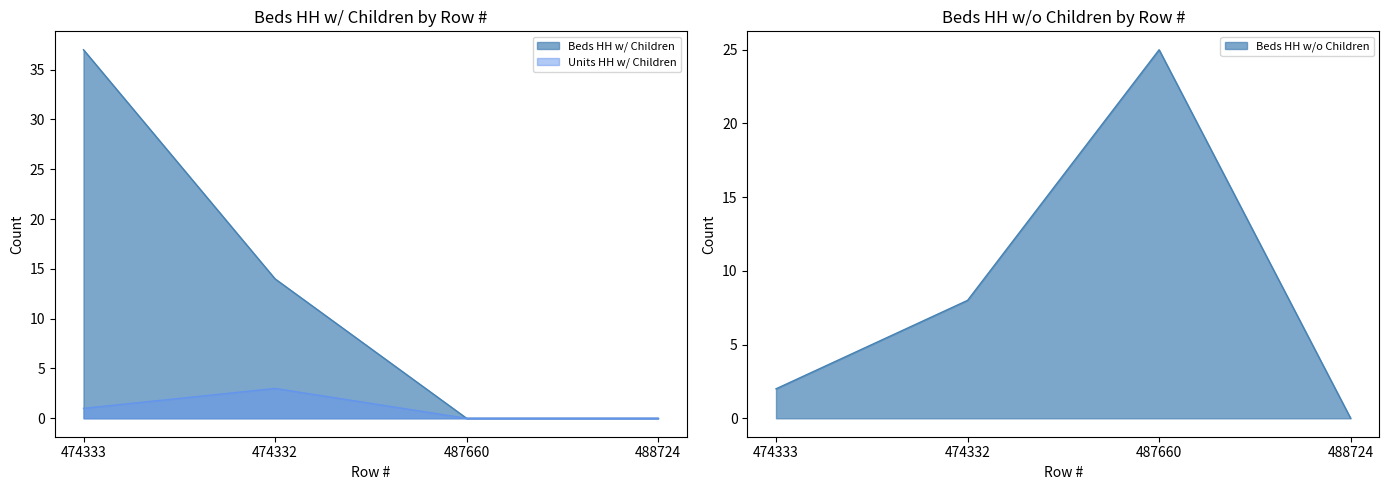

True or false: Beds HH w/ Children has more than 1 interior local peaks.

False